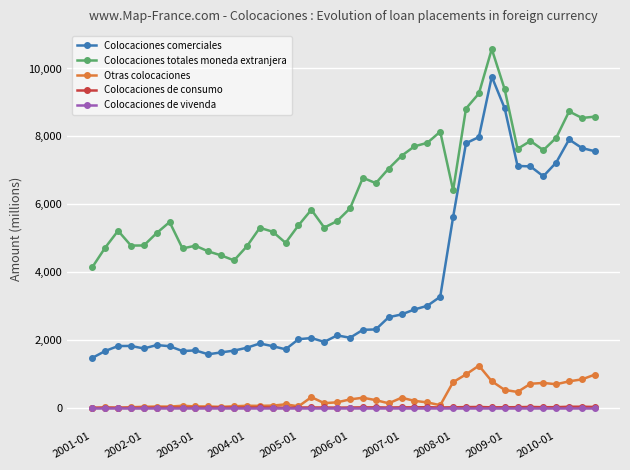

What is the lowest value of the Colocaciones comerciales series?

1478